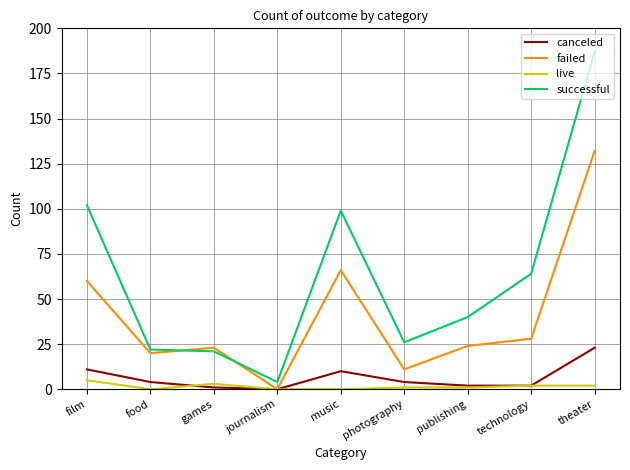

Rank the series at theater from lowest to highest value.

live, canceled, failed, successful